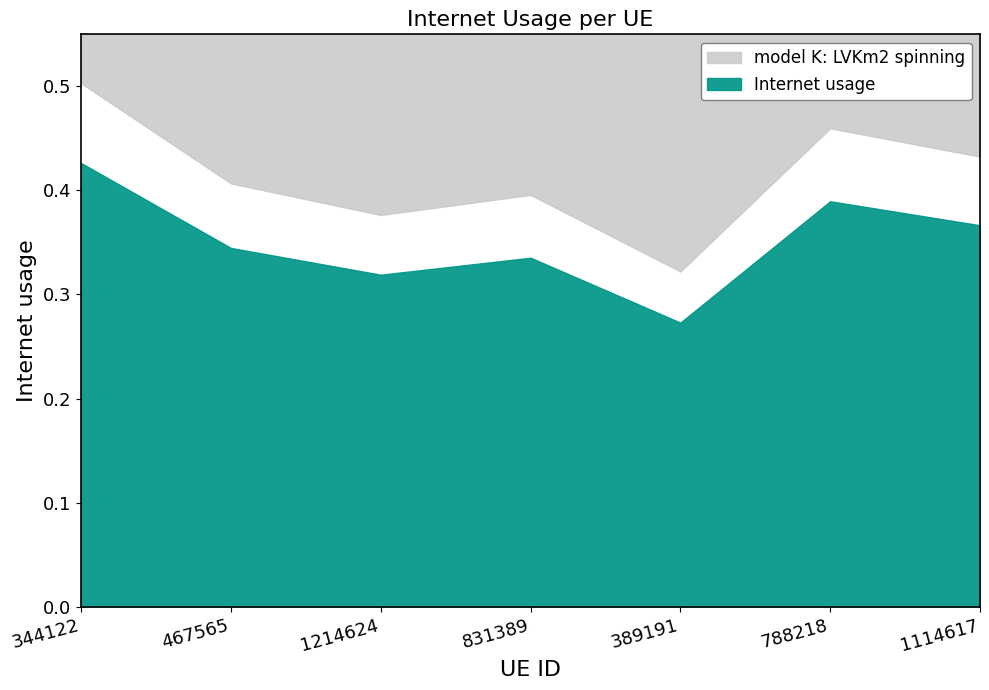

Rank the categories by value from highest to lowest.

344122, 788218, 1114617, 467565, 831389, 1214624, 389191